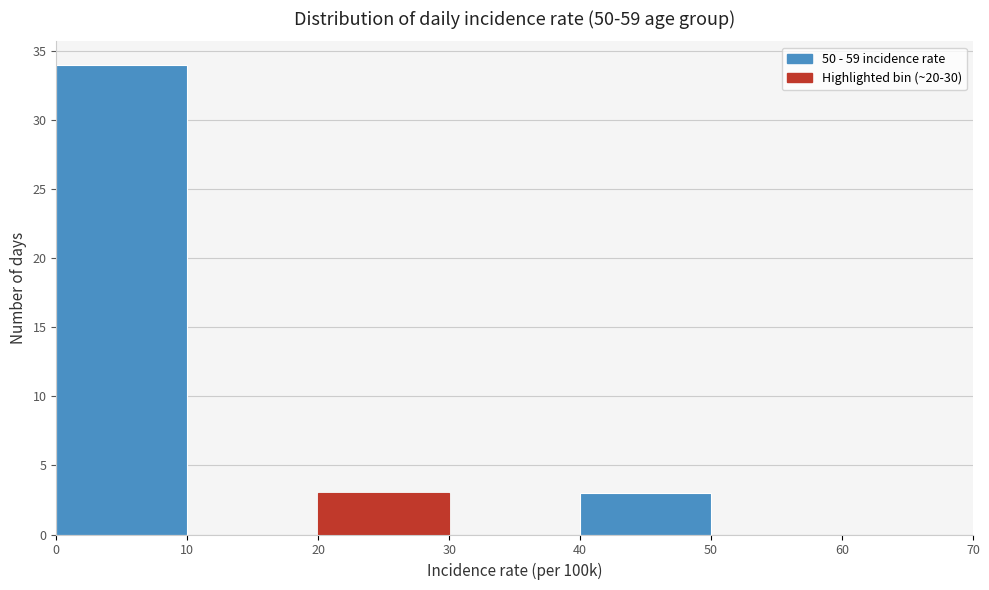

Reading left to right, transcribe this chart: for each bar, give the range it covers on the x-axis and its height. The values are not printed on the chart, so give them approximately, as read against the axis.

0 to 10: 34
10 to 20: 0
20 to 30: 3
30 to 40: 0
40 to 50: 3
50 to 60: 0
60 to 70: 0